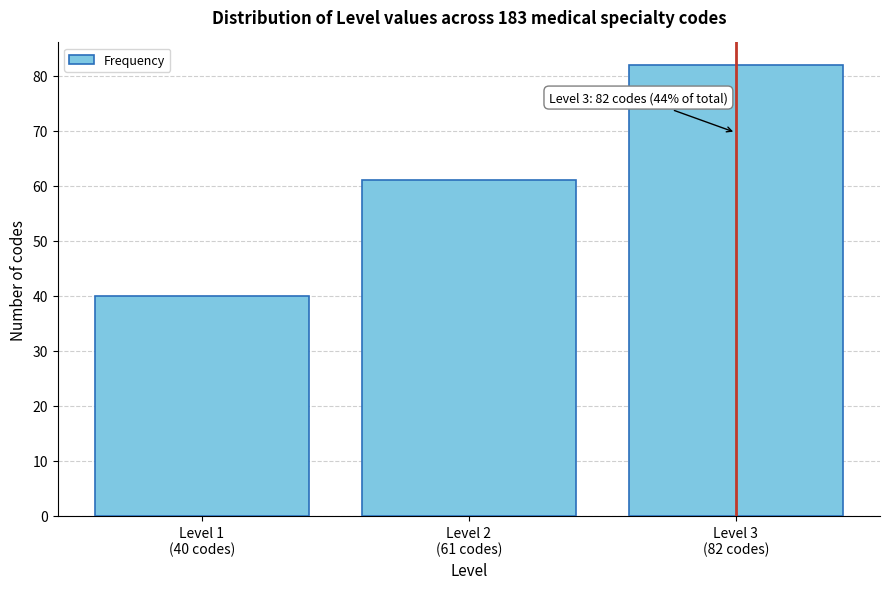

Reading right to left, transcribe all the data shown in this chart.

82	61	40